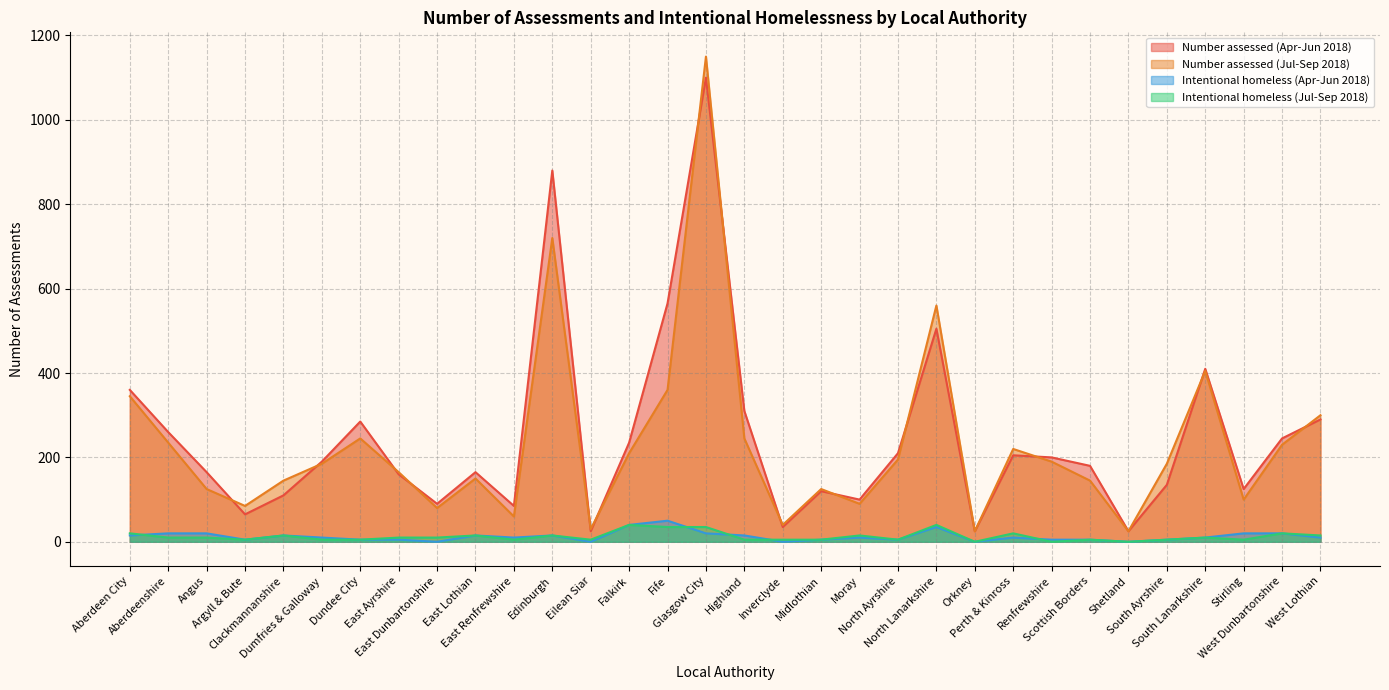

What is the sum of all Number assessed (Jul-Sep 2018) values?

7370